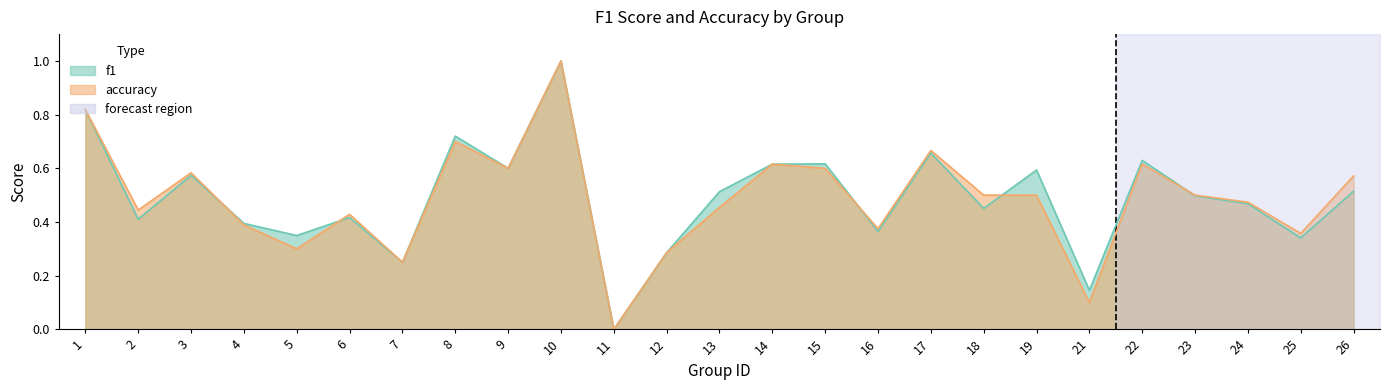

What is the difference between the f1 values at 22 and 23?

0.1